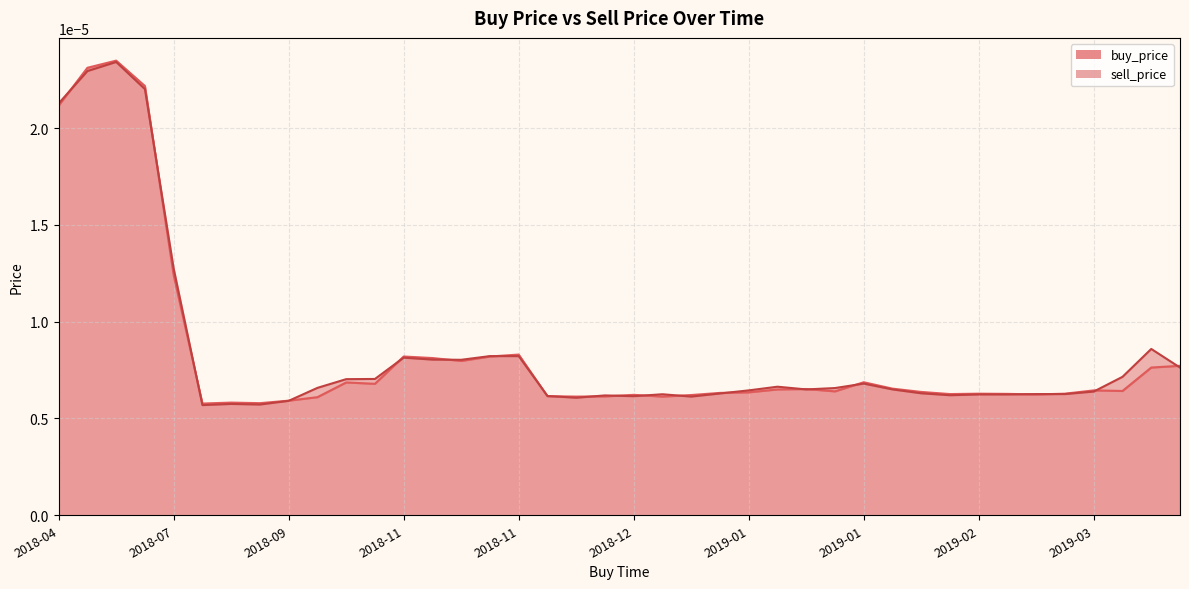

Rank the series at 2018-12-19 from lowest to highest value.

sell_price, buy_price